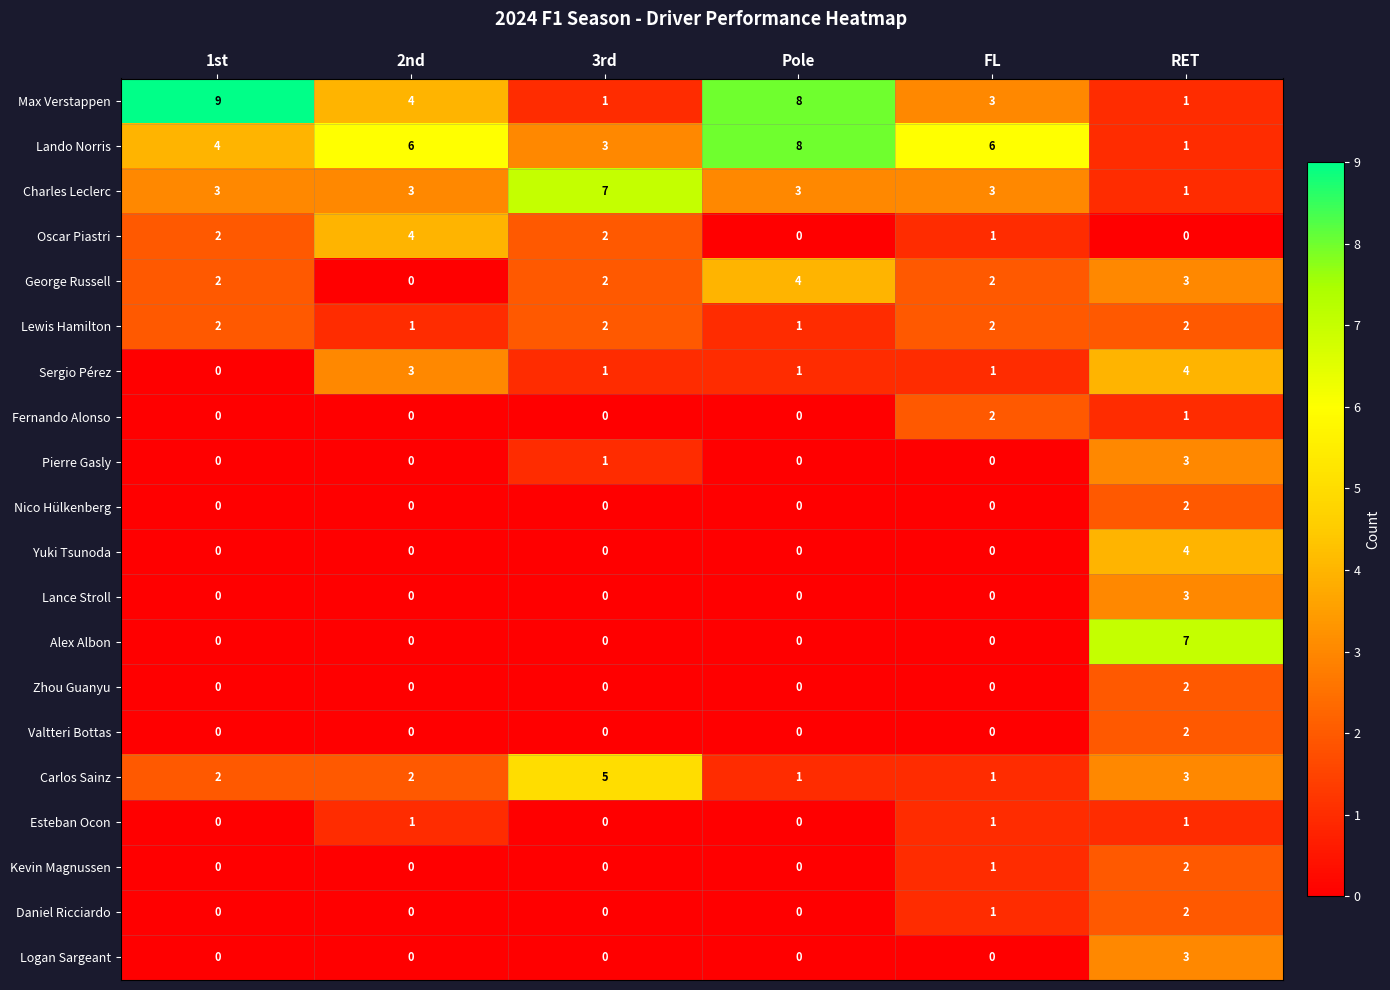

True or false: Fernando Alonso has a value of 0 at 2nd.

True